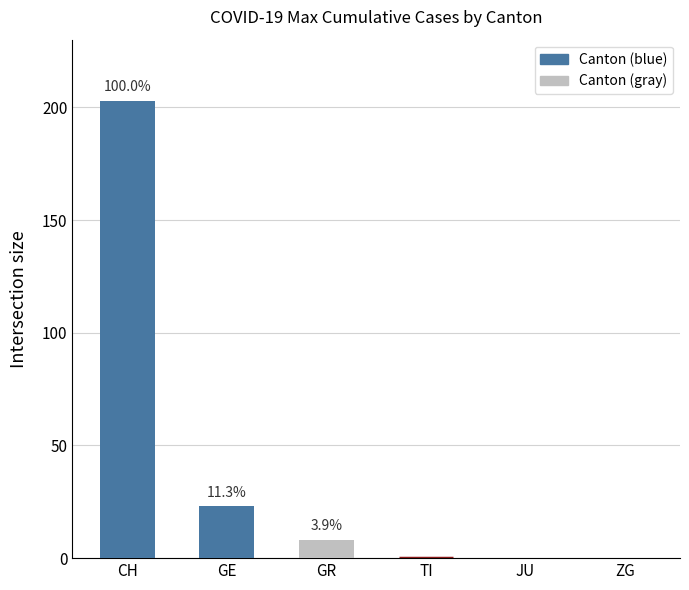

What is the approximate value of GE at 2020-03-12, to the nearest 5?

10